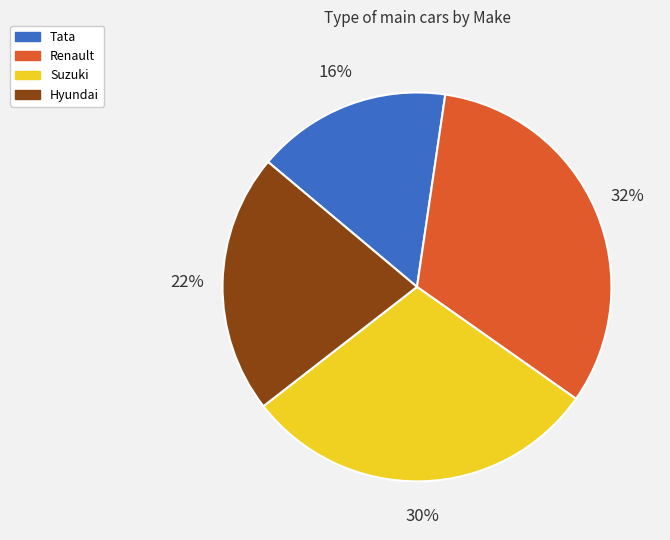

Between Tata and Suzuki, which is larger?

Suzuki